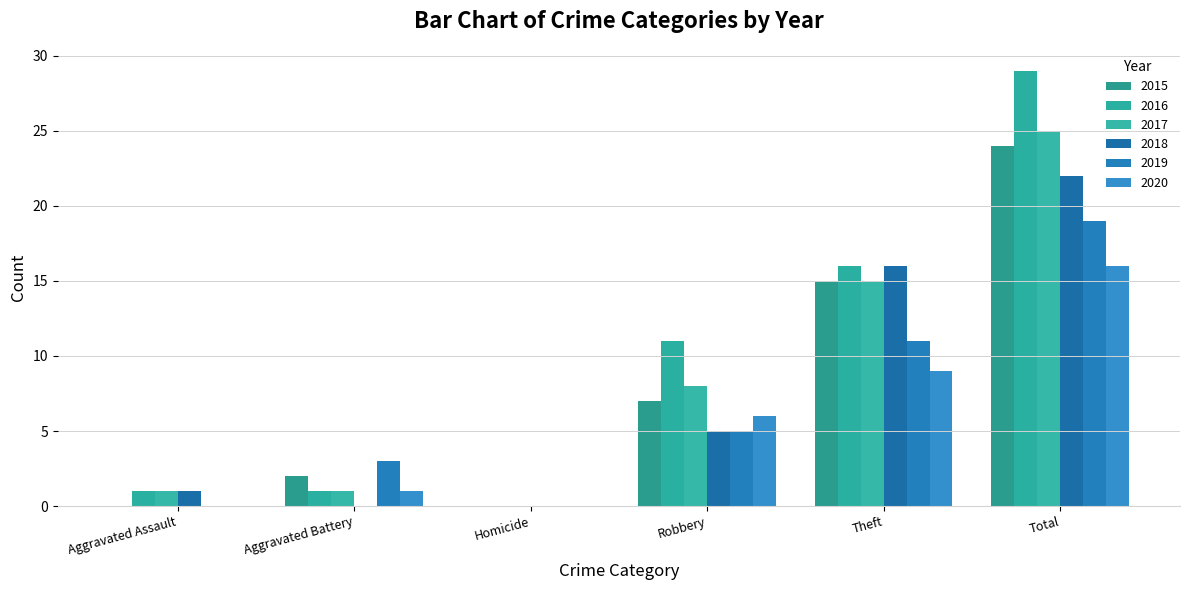

Is it true that 2020 equals 6 at Robbery?

True